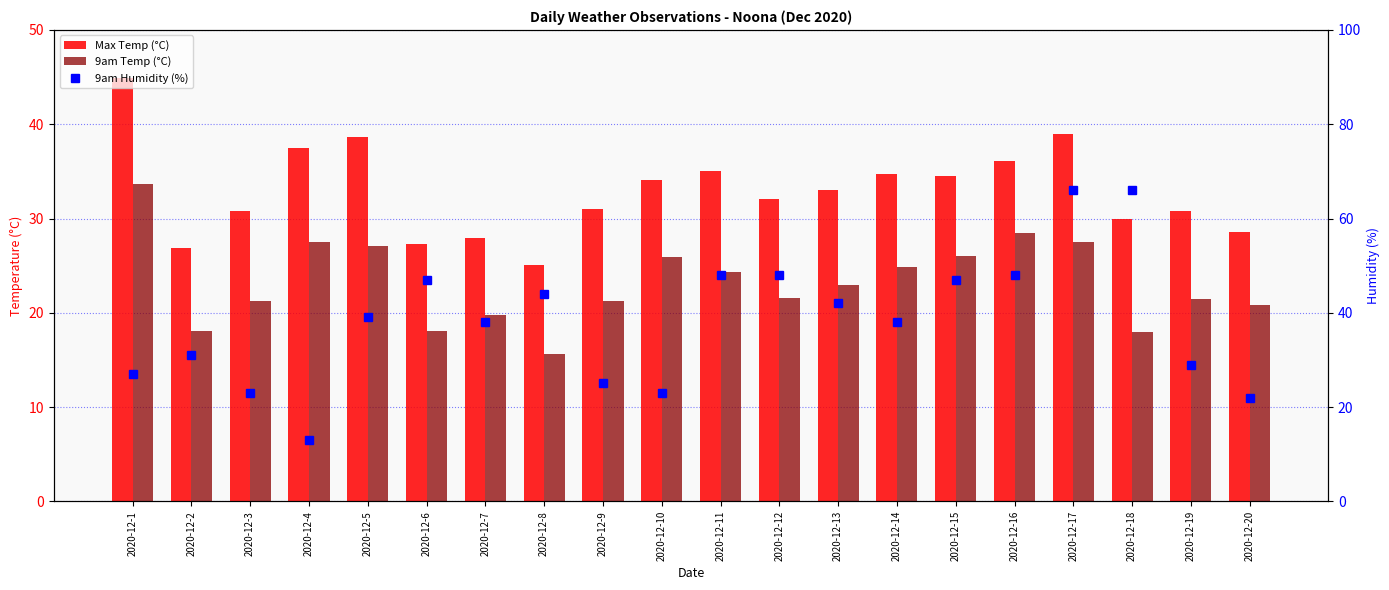

At how many categories does at least one series exceed 46?

7